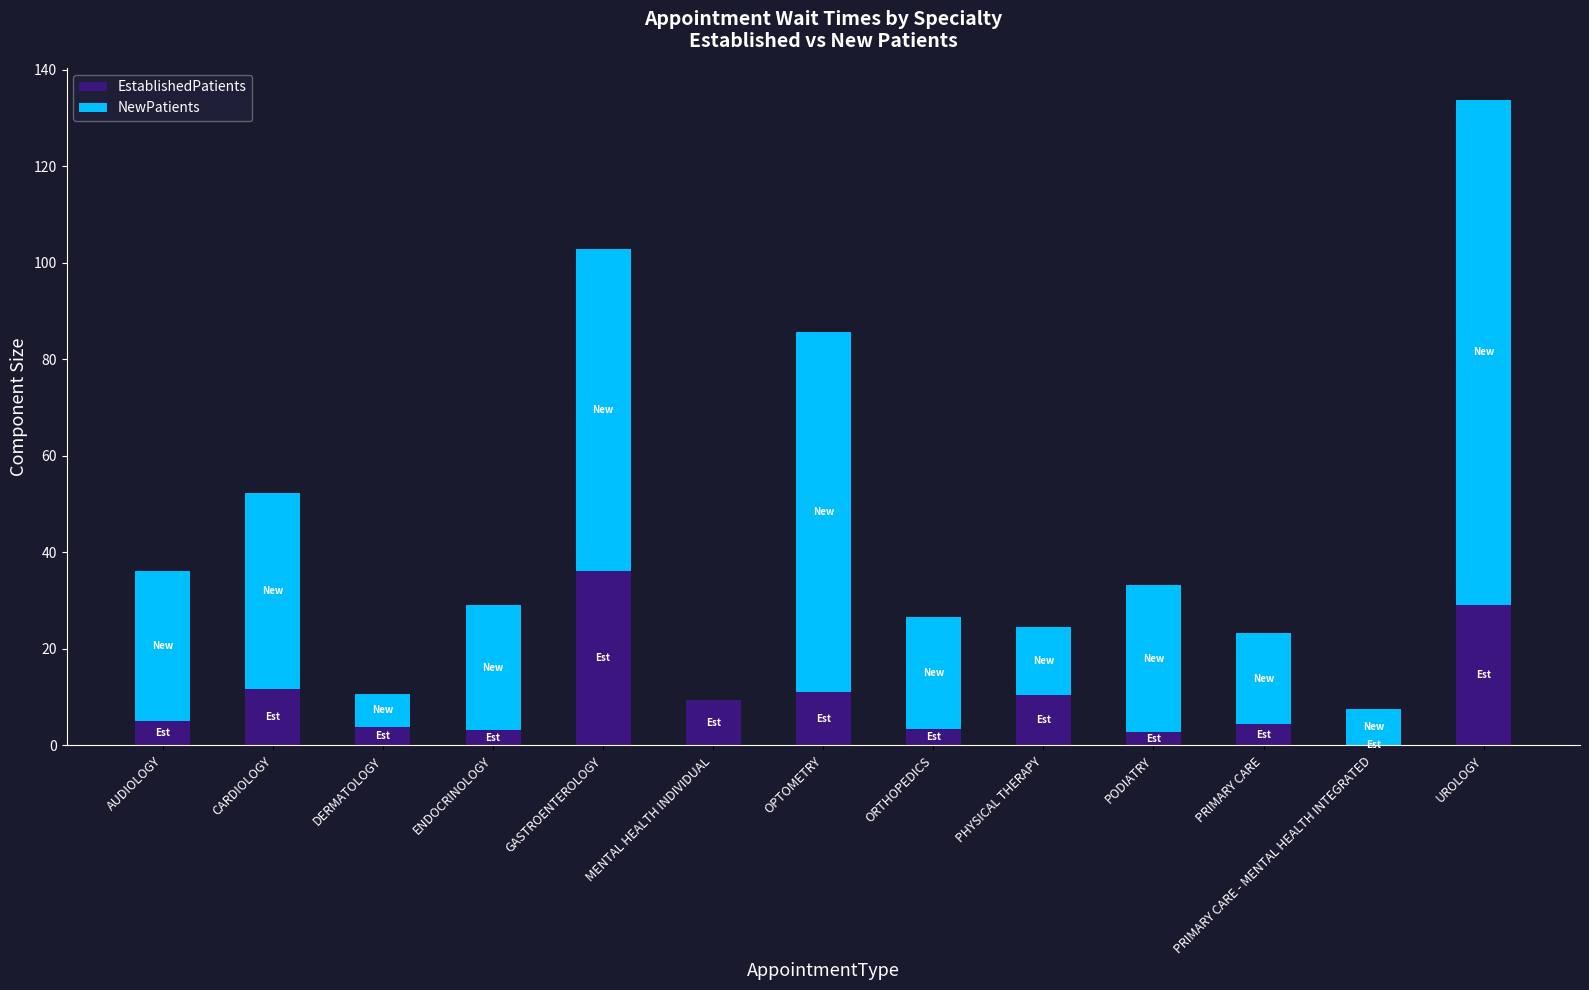

Which category has the highest value in the EstablishedPatients series?

GASTROENTEROLOGY